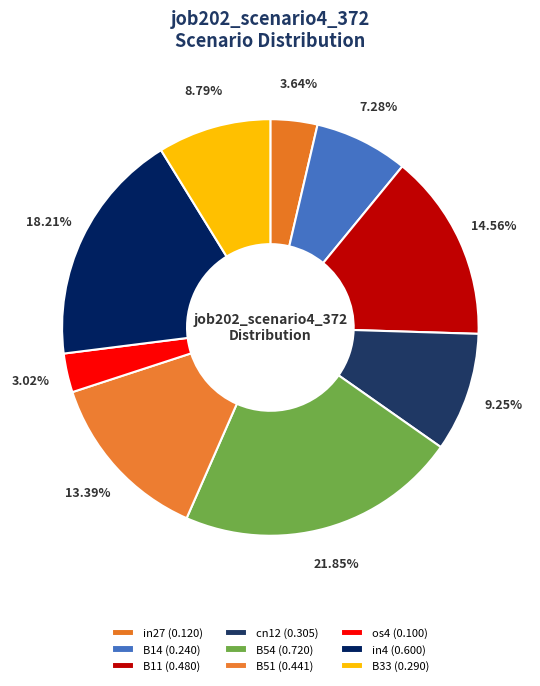

What is the change in value from B14 to os4?

-0.1